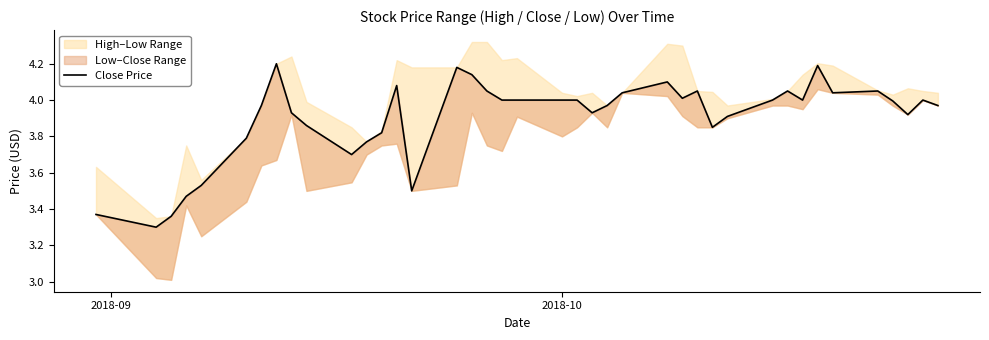

Does the chart display data point markers on the line(s)?

No